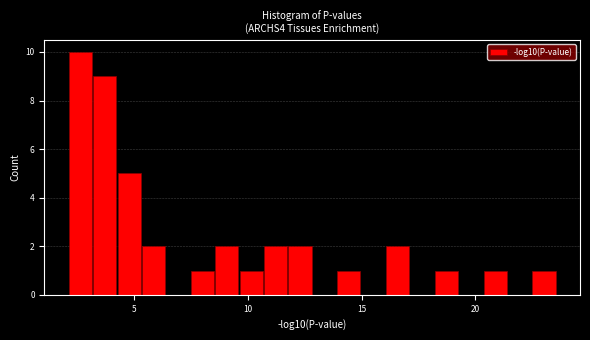

Around what value on the x-axis is the tallest bar? Give the approximate position of its centre, as read against the axis.

2.5